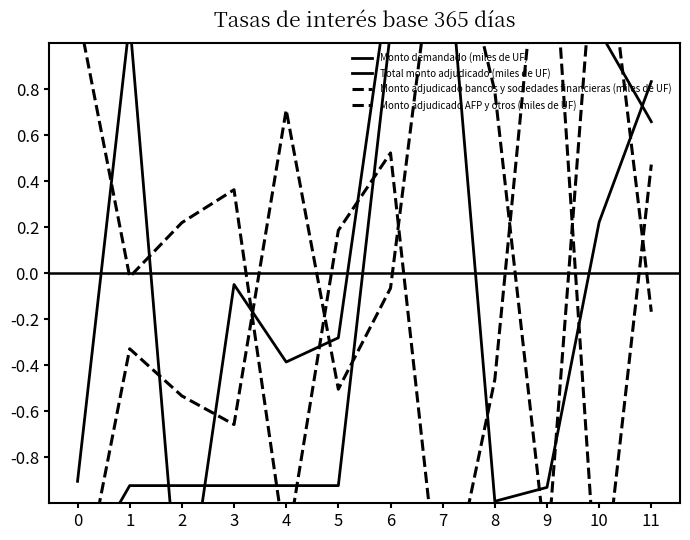

At how many categories does at least one series exceed 0?

12